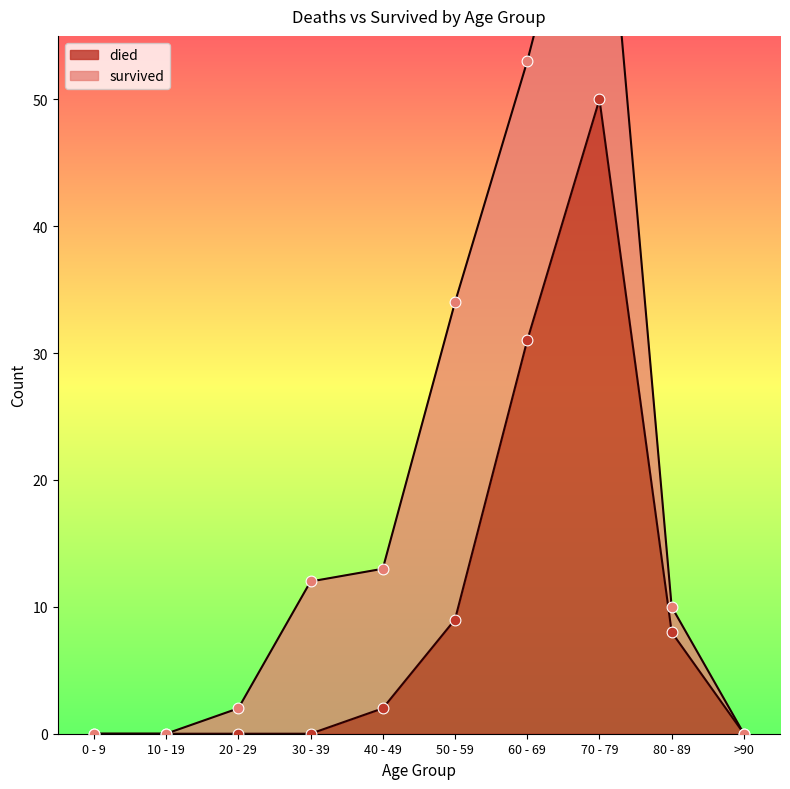

What is the change in value from 60 - 69 to 80 - 89?

-23